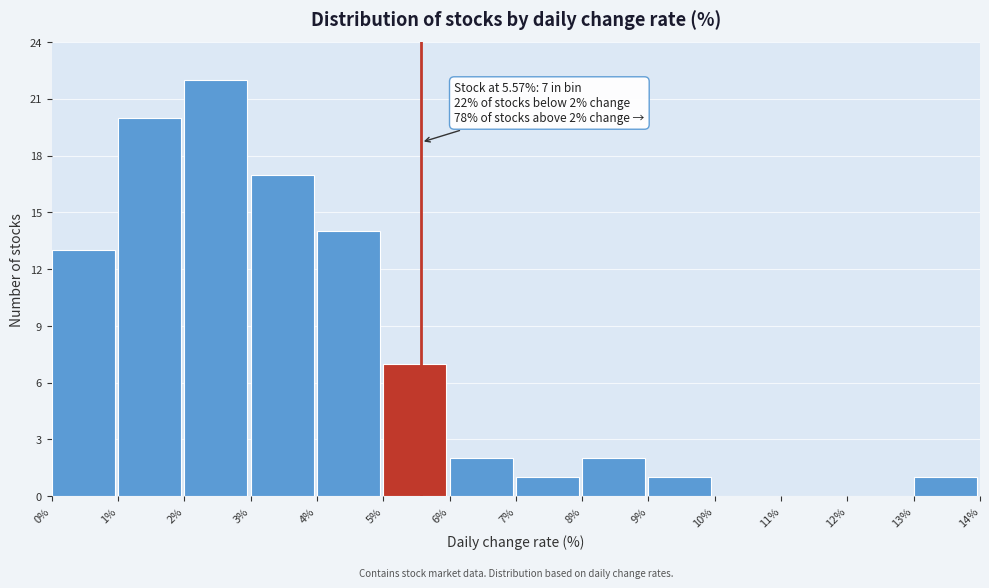

Which range on the x-axis has the tallest bar?

2% to 3%